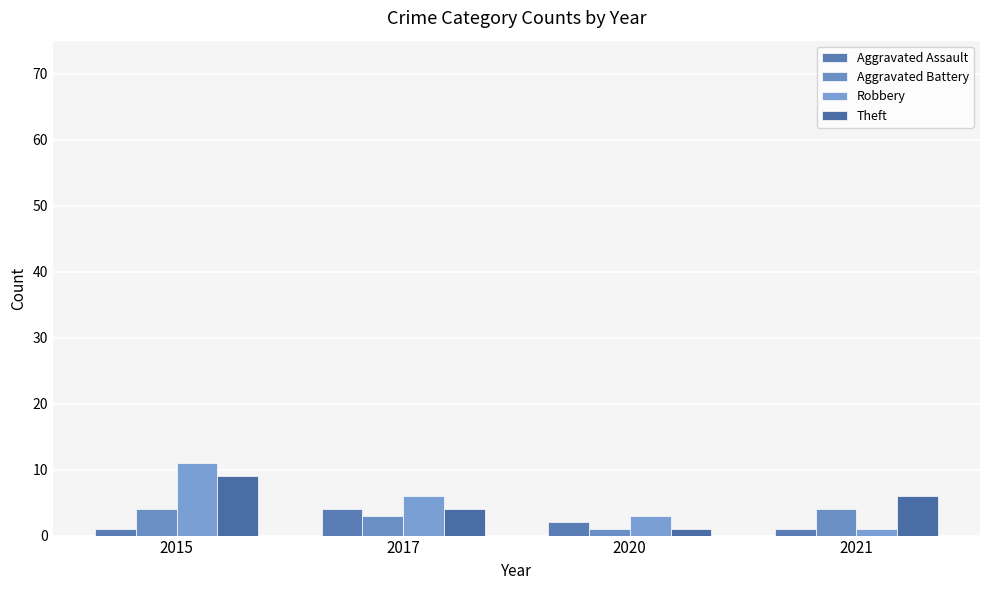

What is the difference between the maximum and minimum values in the Robbery series?

10